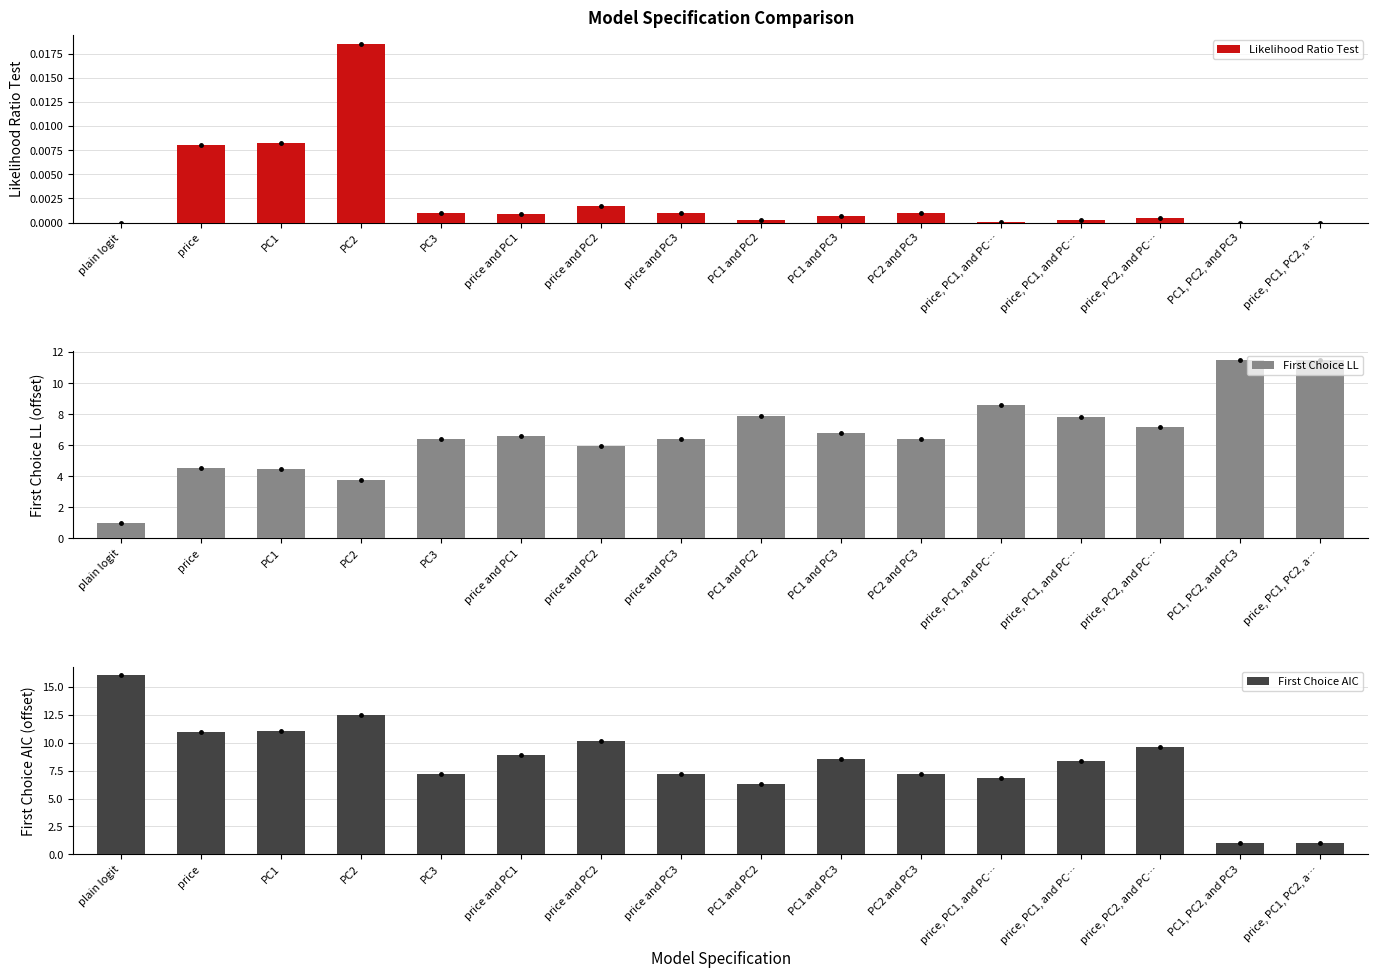

Which series has the widest spread of values?

First Choice AIC